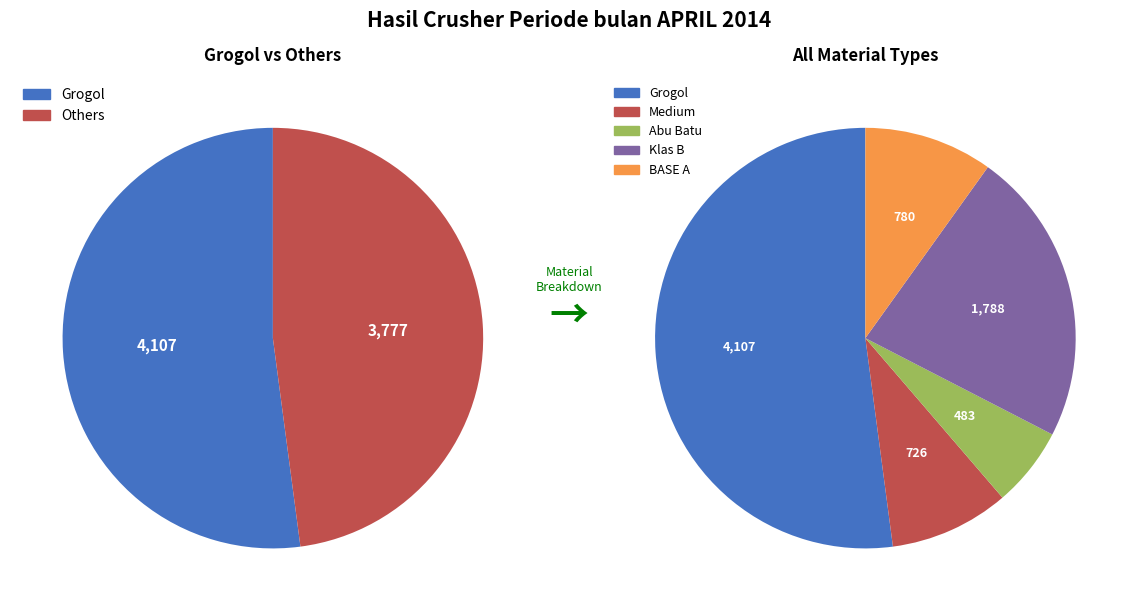

Is it true that Grogol is 39% of the pie?

False